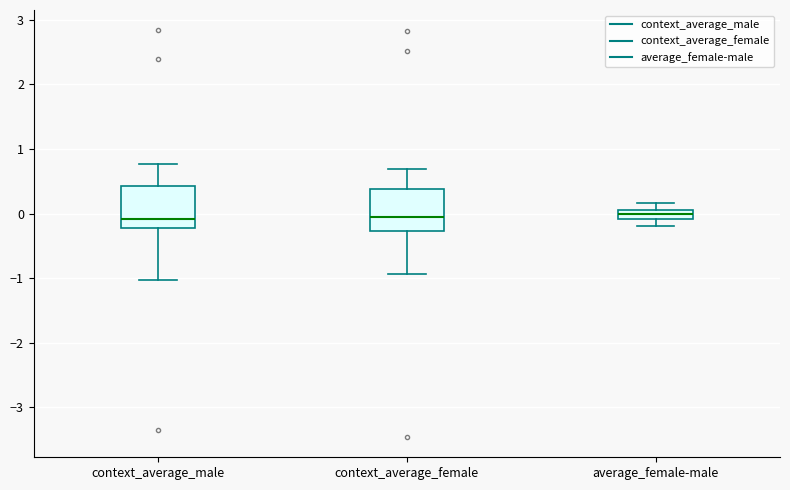

Where does the median line of the box for context_average_male sit on the y-axis? The values are not printed on the chart, so give them approximately, as read against the axis.

-0.1